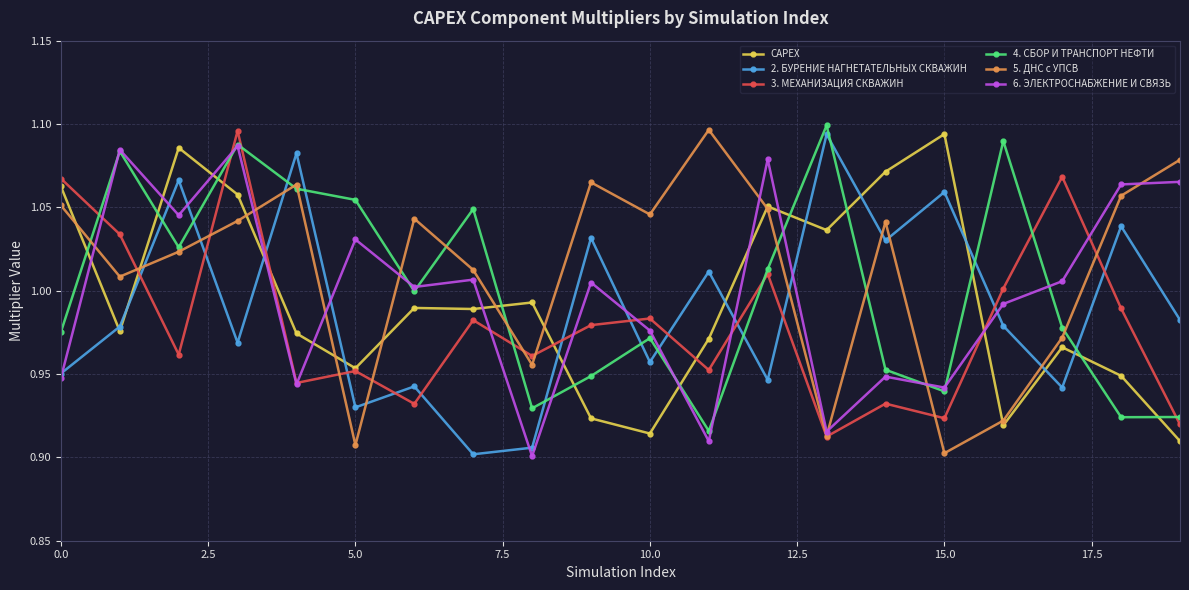

True or false: 3. МЕХАНИЗАЦИЯ СКВАЖИН has more than 2 interior local peaks.

True